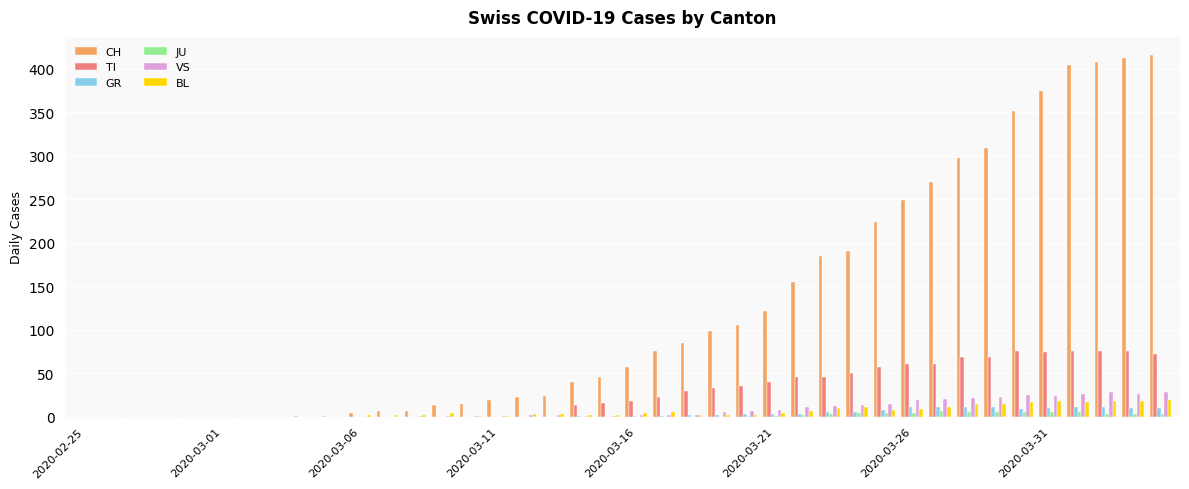

What is the maximum value shown in the chart?

416